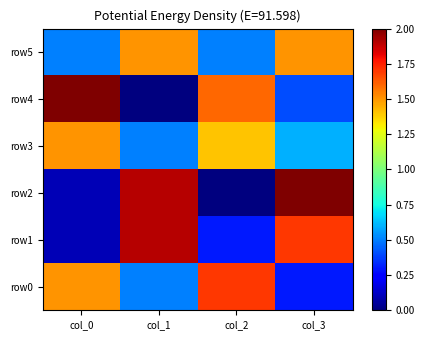

Reading left to right, what are all the values shown in this chart?

row0: col_0=1.5	col_1=0.5	col_2=1.7	col_3=0.3
row1: col_0=0.1	col_1=1.9	col_2=0.3	col_3=1.7
row2: col_0=0.1	col_1=1.9	col_2=0.0	col_3=2.0
row3: col_0=1.5	col_1=0.5	col_2=1.4	col_3=0.6
row4: col_0=2.0	col_1=0.0	col_2=1.6	col_3=0.4
row5: col_0=0.5	col_1=1.5	col_2=0.5	col_3=1.5